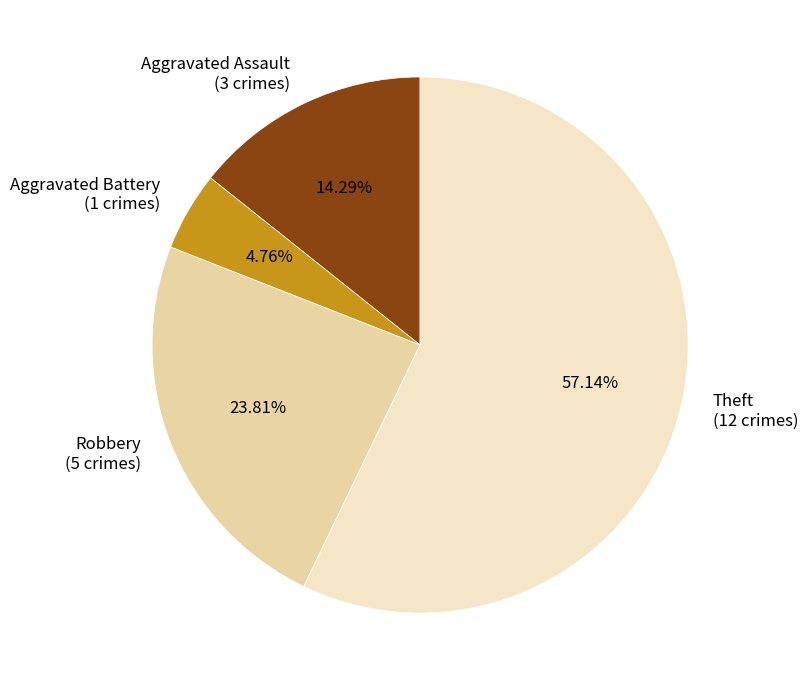

To the nearest percent, what is the difference between the largest and smallest slice percentages?

52%